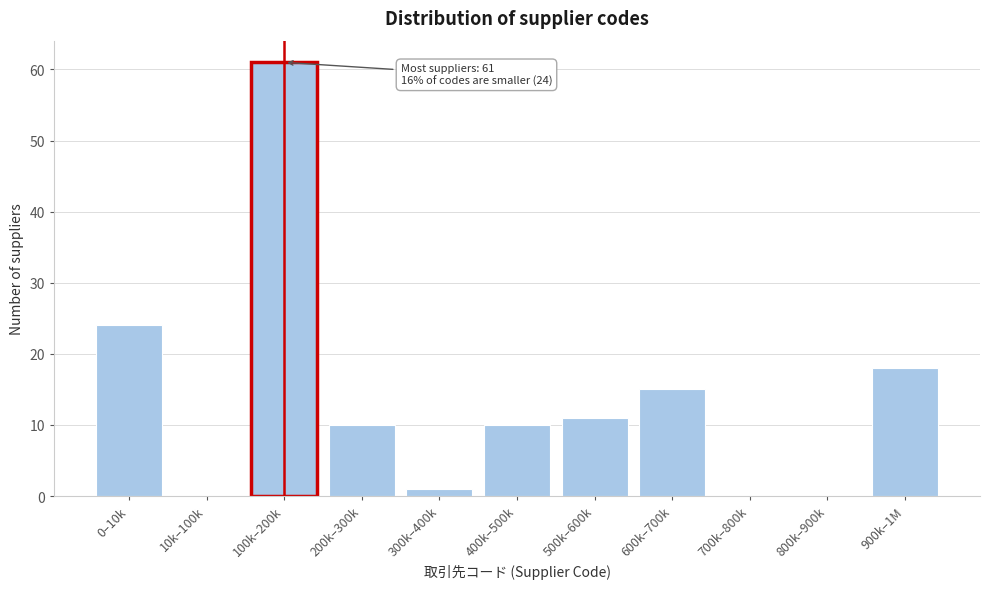

Reading left to right, list all the values displayed in this chart.

0–10k=24	10k–100k=0	100k–200k=61	200k–300k=10	300k–400k=1	400k–500k=10	500k–600k=11	600k–700k=15	700k–800k=0	800k–900k=0	900k–1M=18